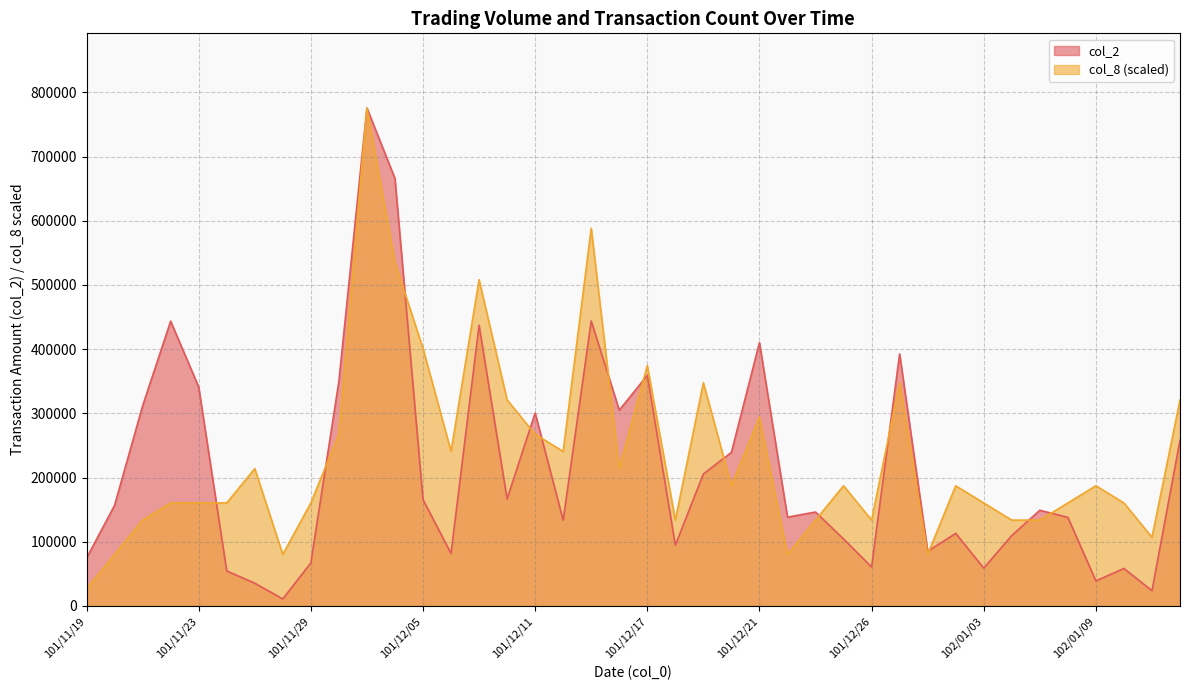

Between which two adjacent categories do col_2 and col_8 first intersect?

101/11/23 and 101/11/26